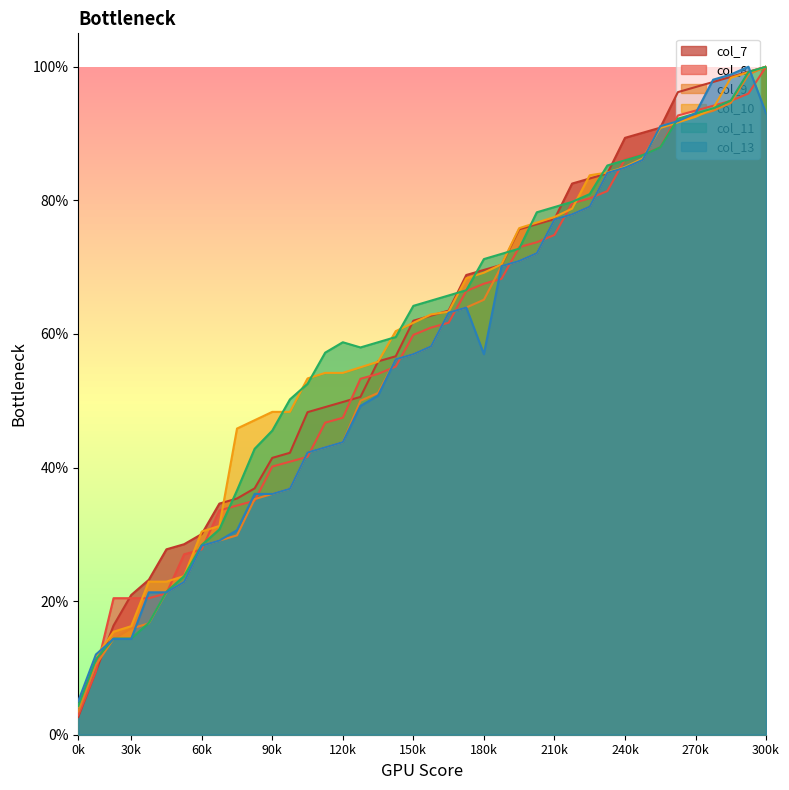

Which series has the largest range (max minus min)?

col_7